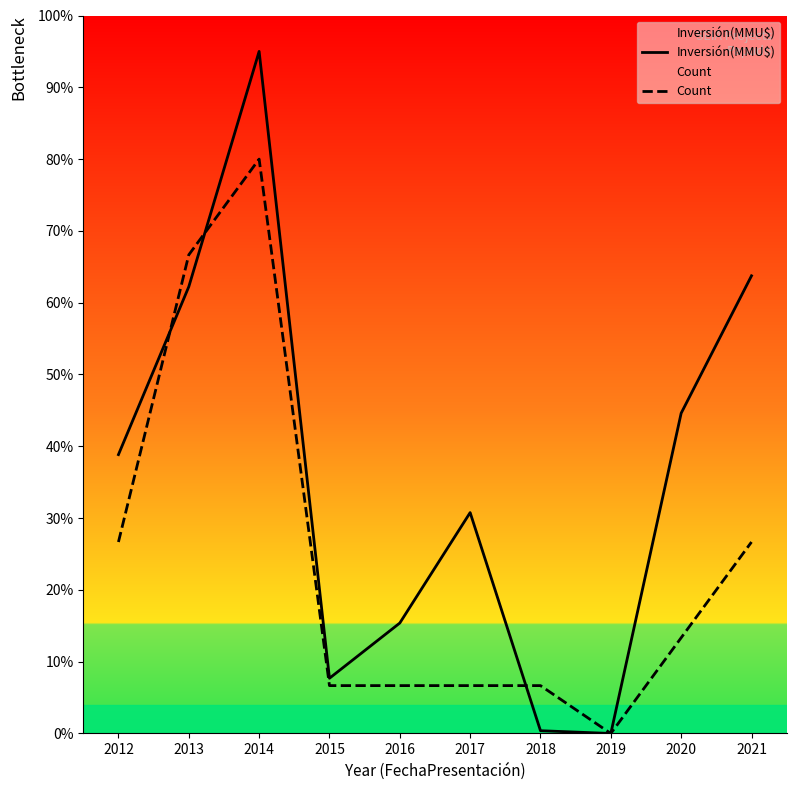

At which category does Count reach its first local valley?

2019